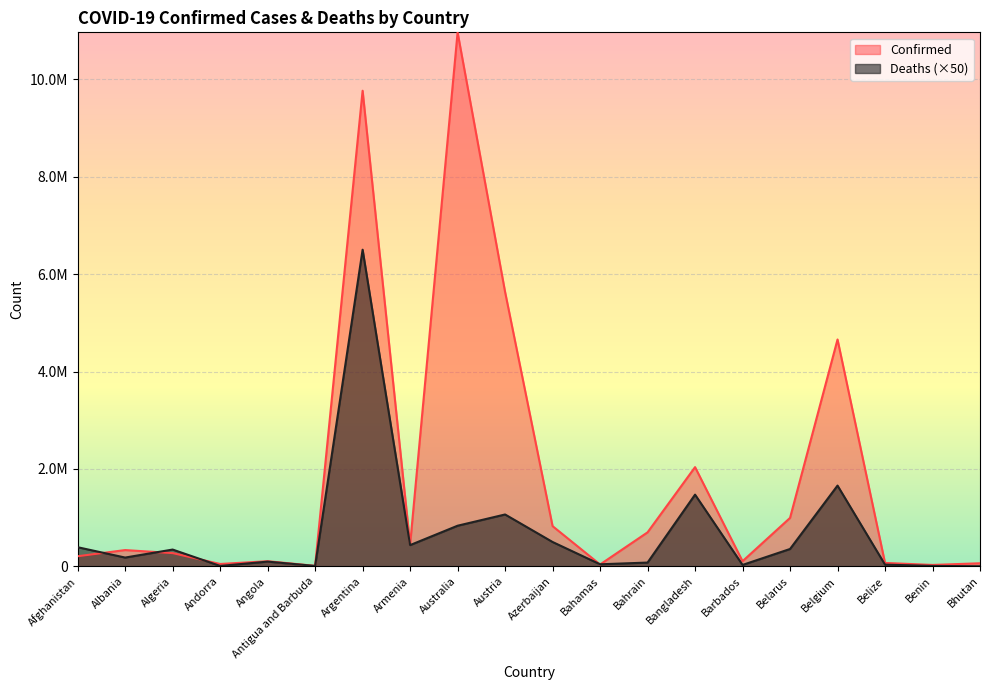

The Deaths series shows 499450 at Azerbaijan. True or false?

True